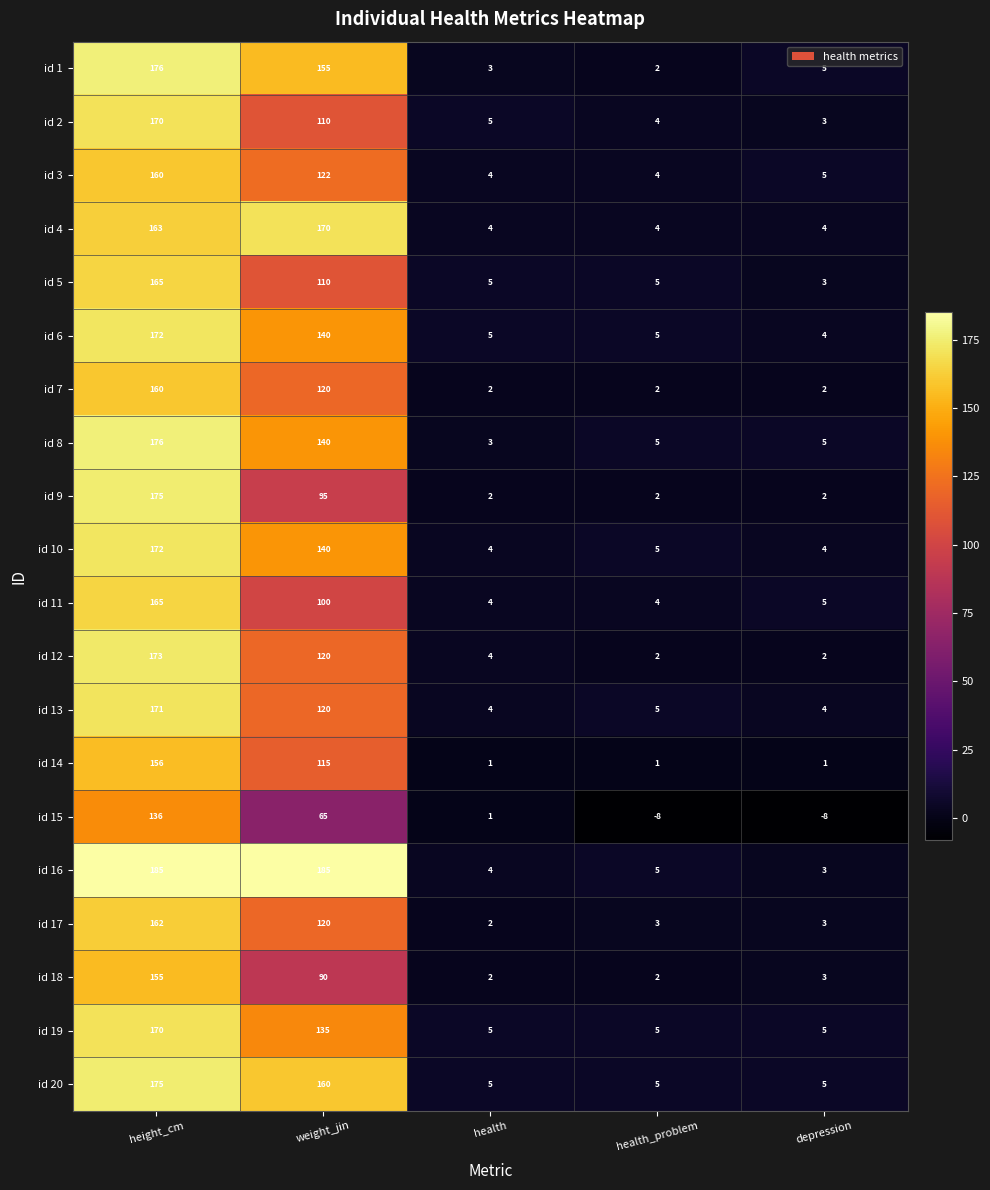

Where does the id 1 series first go above 5?

height_cm